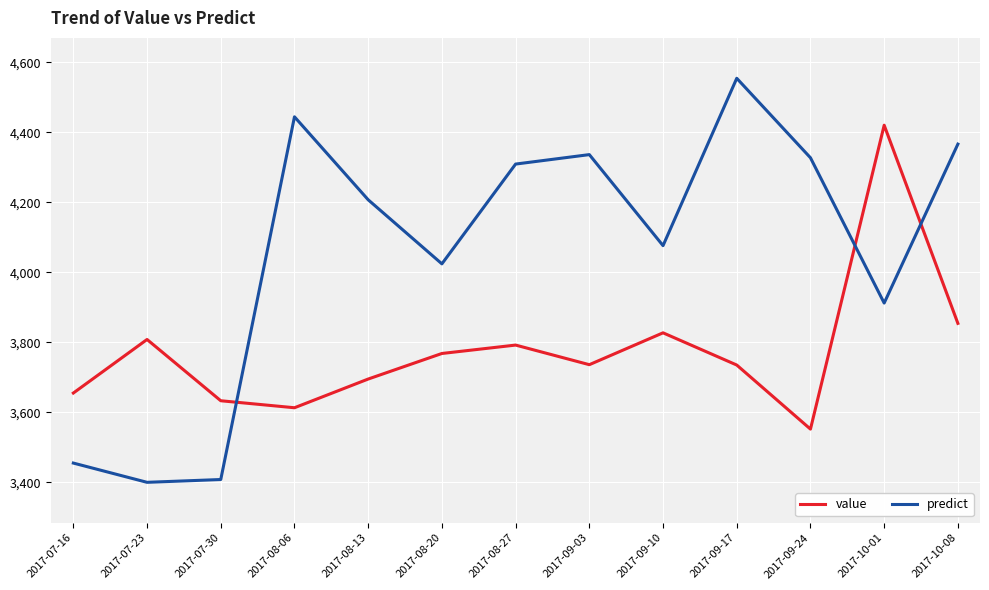

Which series has the largest total across all categories?

predict